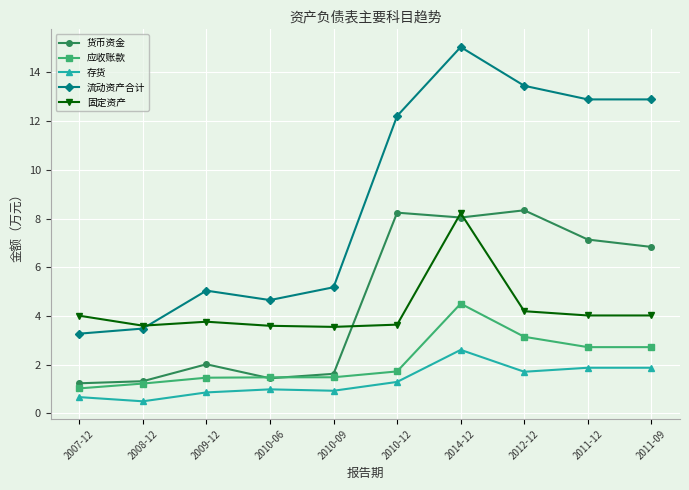

Is it true that 固定资产 equals 3.5 at 2010-09?

True